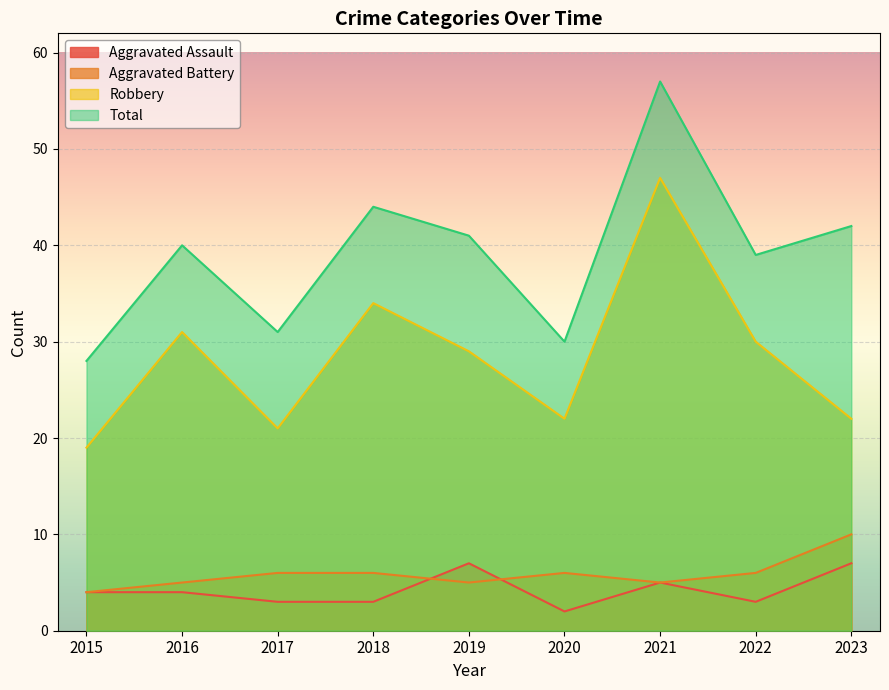

What is the value of the Robbery point at the 1st from the left?

19